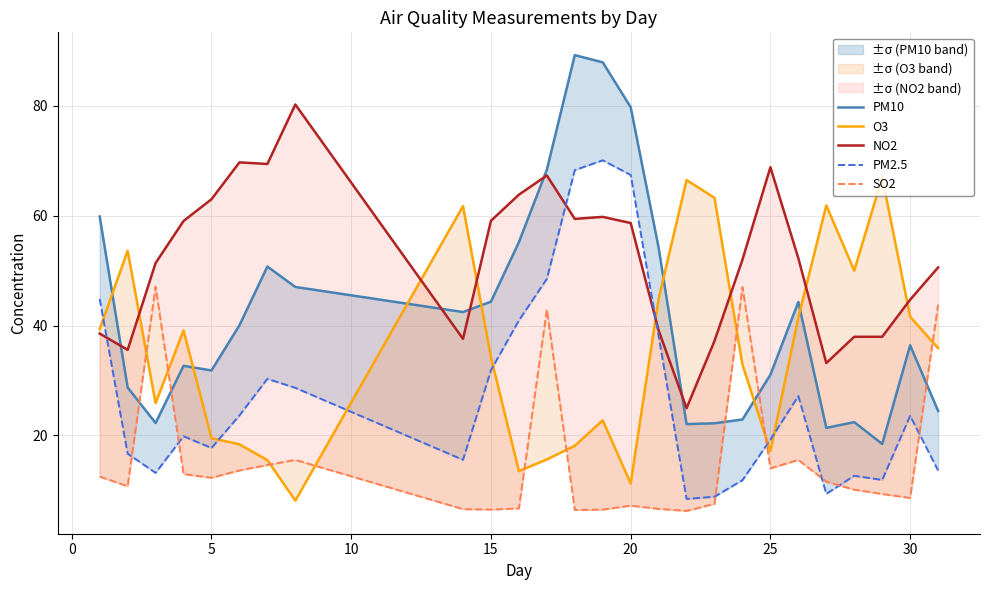

The value of PM2.5 at 18 is 15.6. True or false?

False